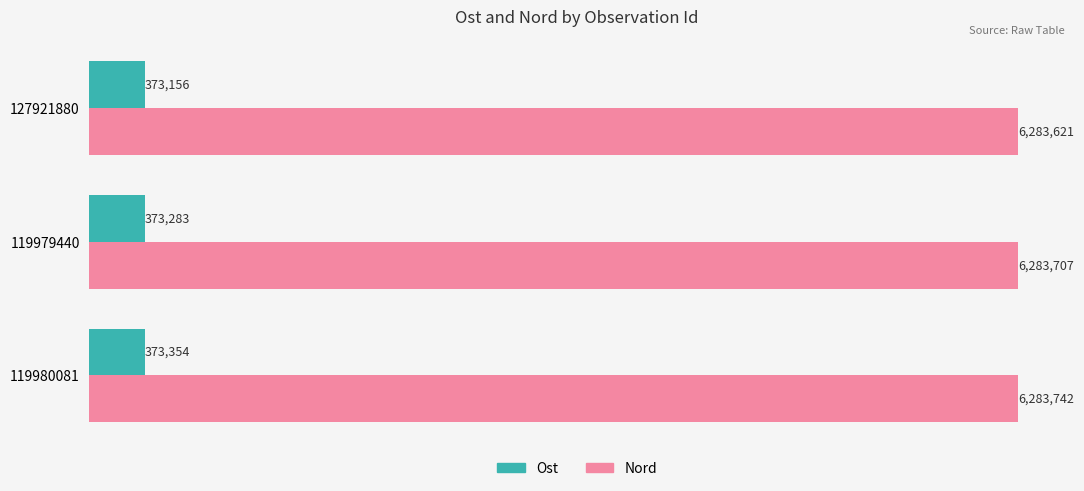

What are all the series names shown in the legend?

Ost, Nord